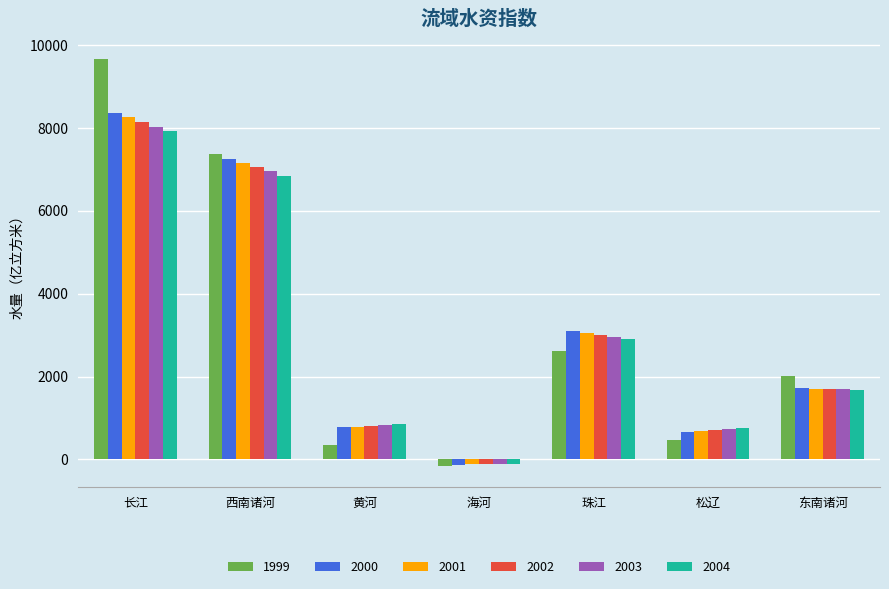

At which category is the sum across all series the highest?

长江